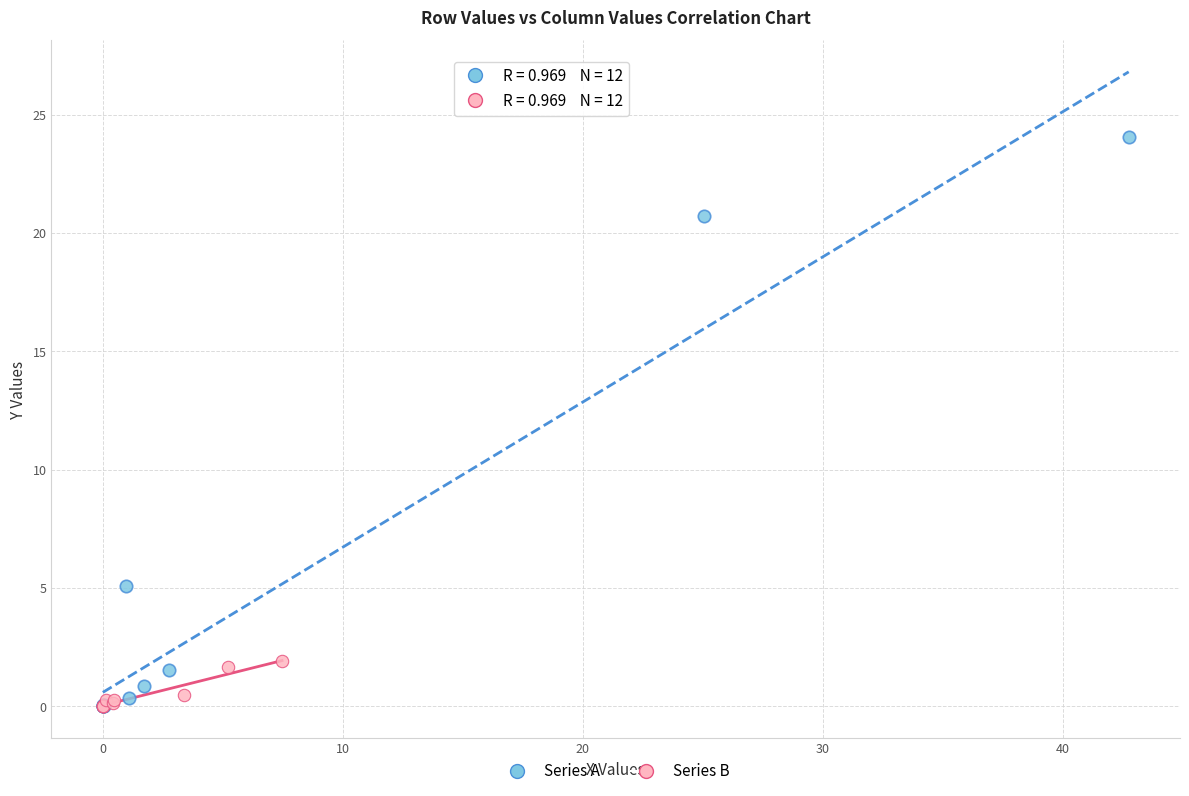

Which series has the widest spread of Y values?

Series A